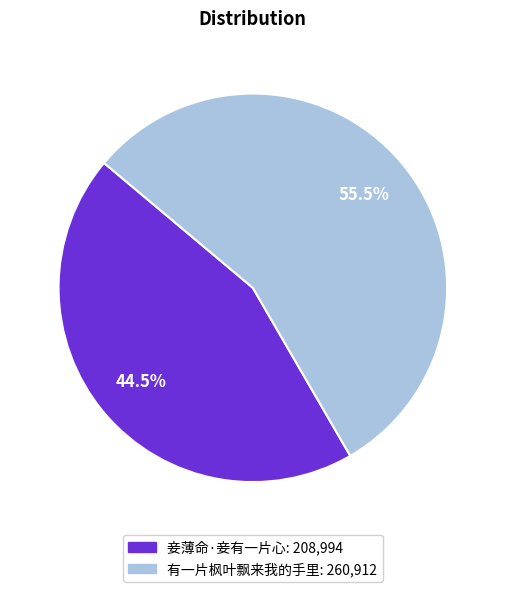

Combined, what portion of the pie is 妾薄命·妾有一片心 and 有一片枫叶飘来我的手里?

100.0%